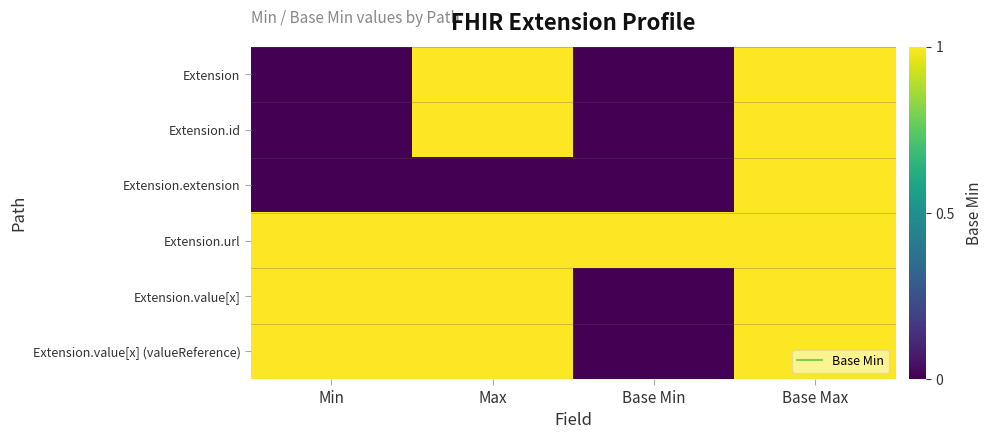

At which category is the sum across all series the highest?

Base Max